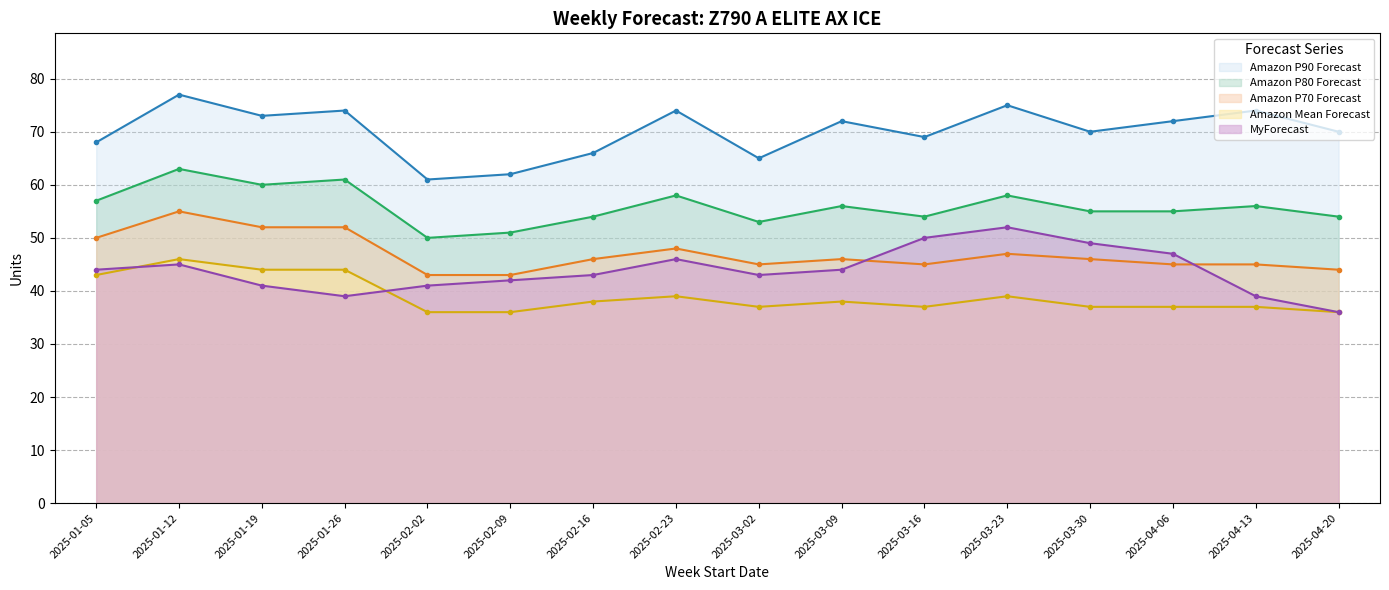

What are all the series names shown in the legend?

Amazon P90 Forecast, Amazon P80 Forecast, Amazon P70 Forecast, Amazon Mean Forecast, MyForecast